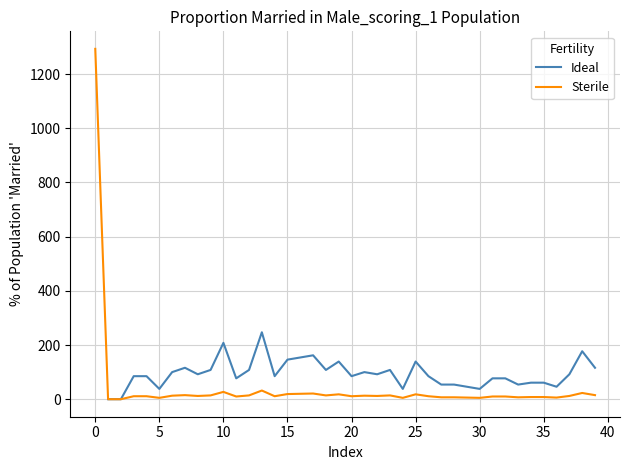

Which series changed the most between 20 and 31?

Ideal